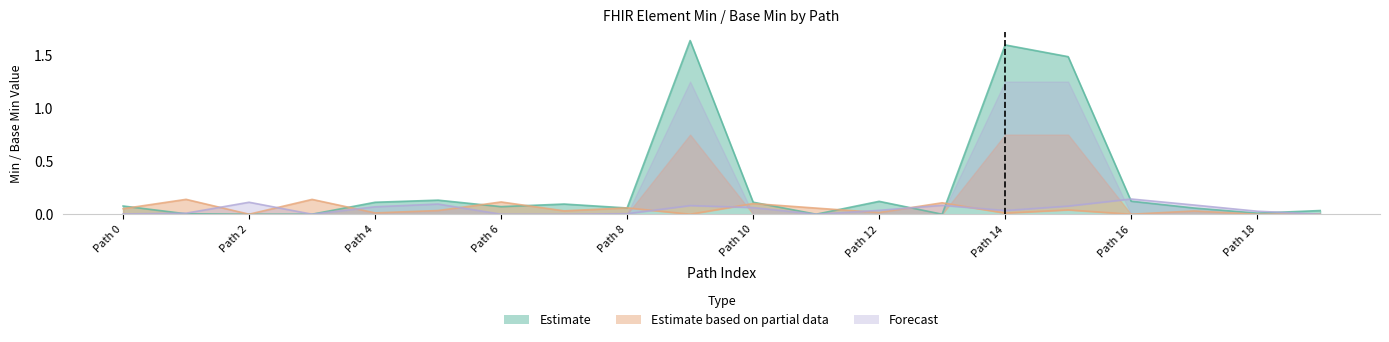

How many lines are shown in the chart?

3